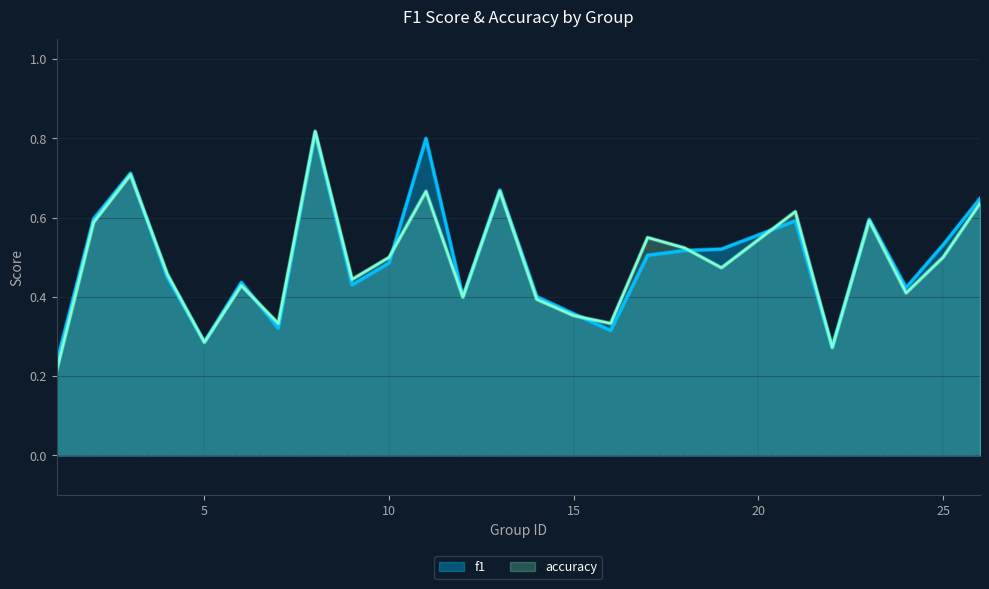

Does the chart have visible grid lines?

Yes